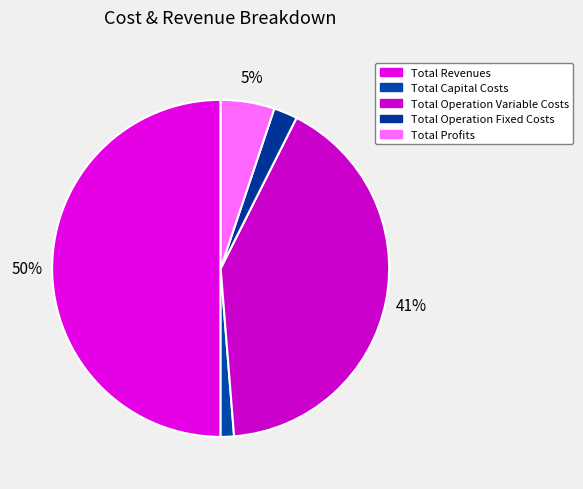

True or false: Total Revenues accounts for 50% of the total.

True